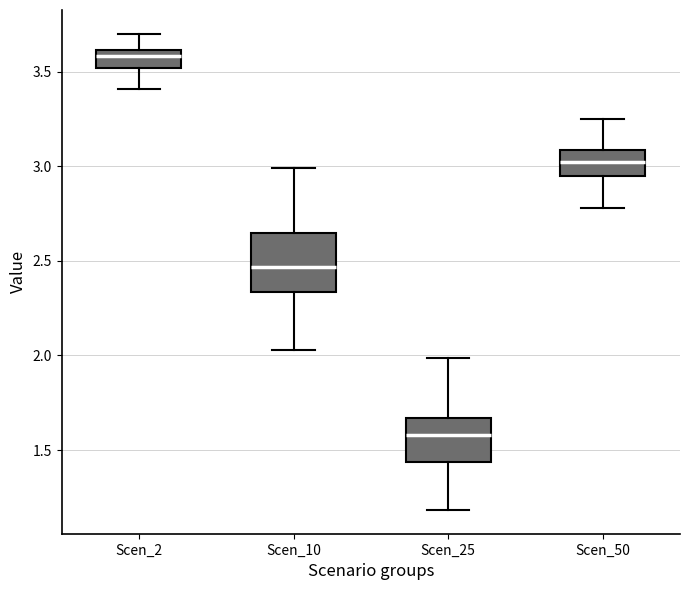

Reading left to right, transcribe this box plot: for each box, give where its median line is, the range the box spans, and where its two whiskers end, as read against the y-axis. The values are not printed on the chart, so give them approximately, as read against the axis.

Scen_2: median 3.60 (just below the box's upper edge), box 3.50 to 3.60, whiskers 3.40 to 3.70
Scen_10: median 2.45, box 2.35 to 2.65, whiskers 2.05 to 3.00
Scen_25: median 1.60, box 1.45 to 1.65, whiskers 1.20 to 2.00
Scen_50: median 3.00, box 2.95 to 3.10, whiskers 2.80 to 3.25